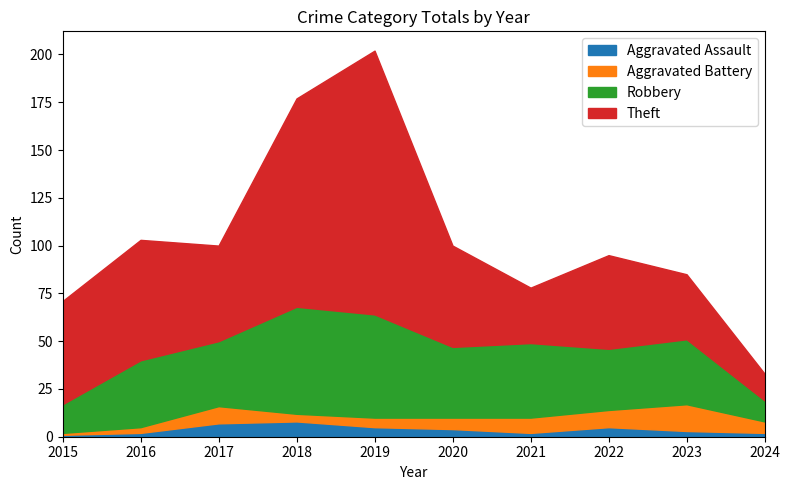

Which series changed the most between 2018 and 2022?

Theft